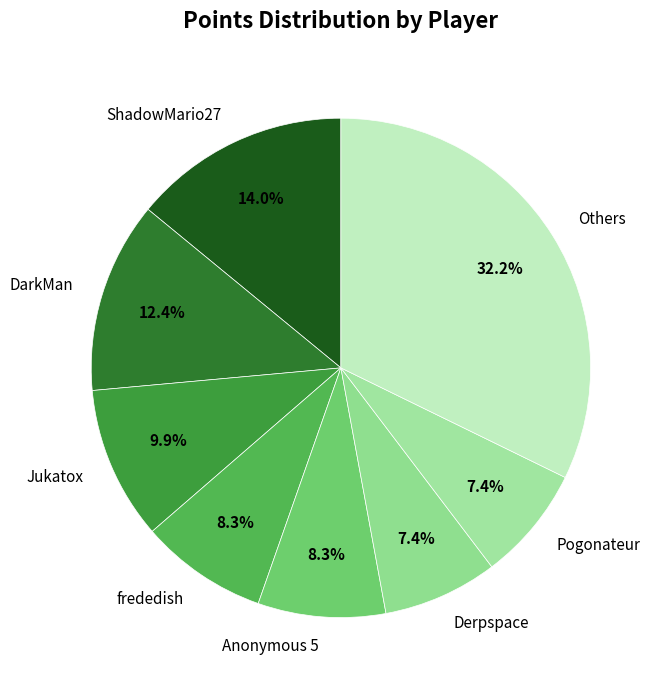

What percentage is NOT represented by Pogonateur?

92.6%